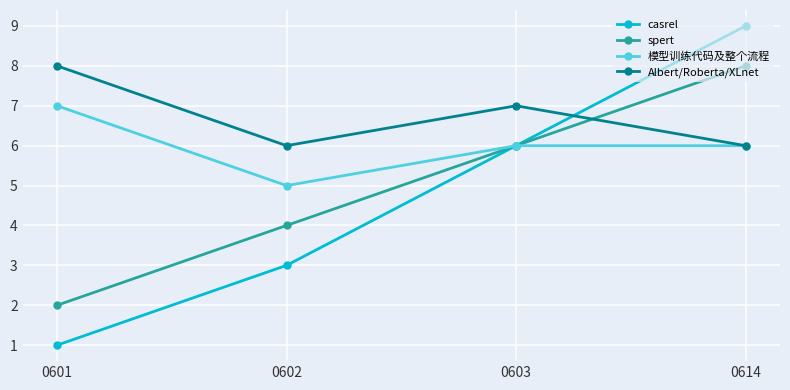

Between which two adjacent categories do Albert/Roberta/XLnet and spert first intersect?

0603 and 0614